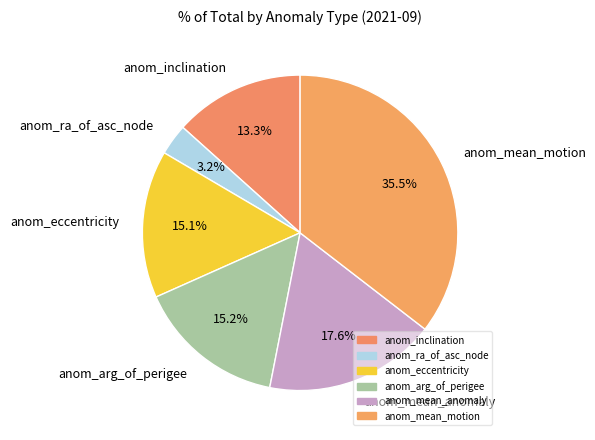

Count the number of slices in the pie.

6